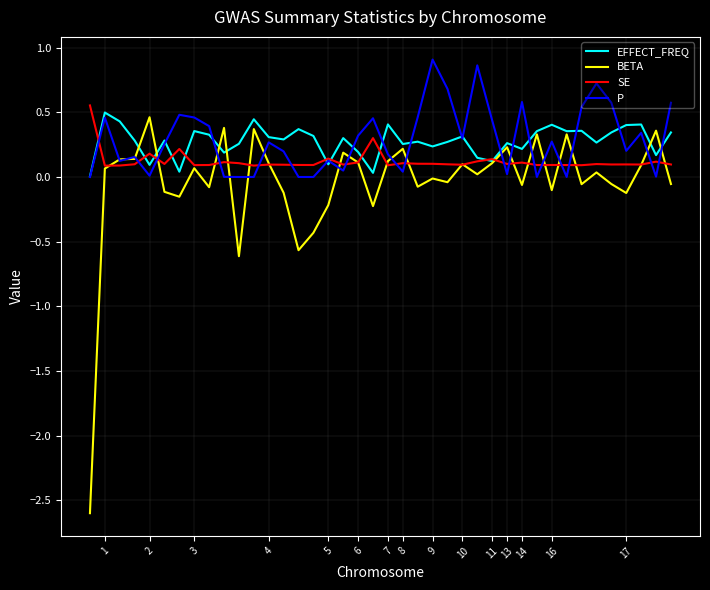

What are all the series names shown in the legend?

EFFECT_FREQ, BETA, SE, P